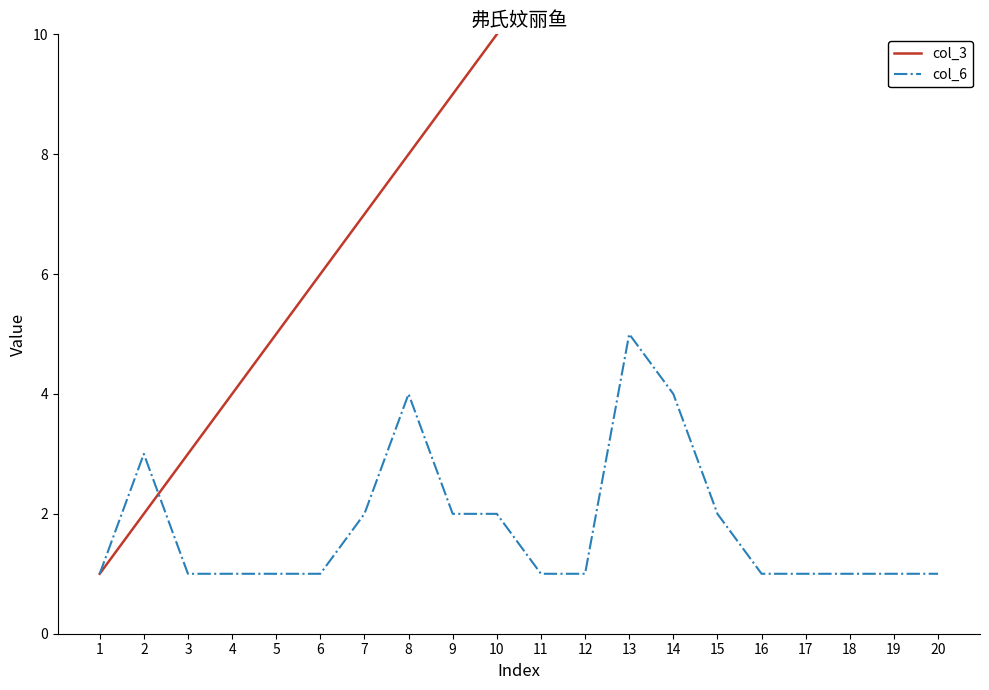

True or false: col_3 has a value of 15 at 15.

True